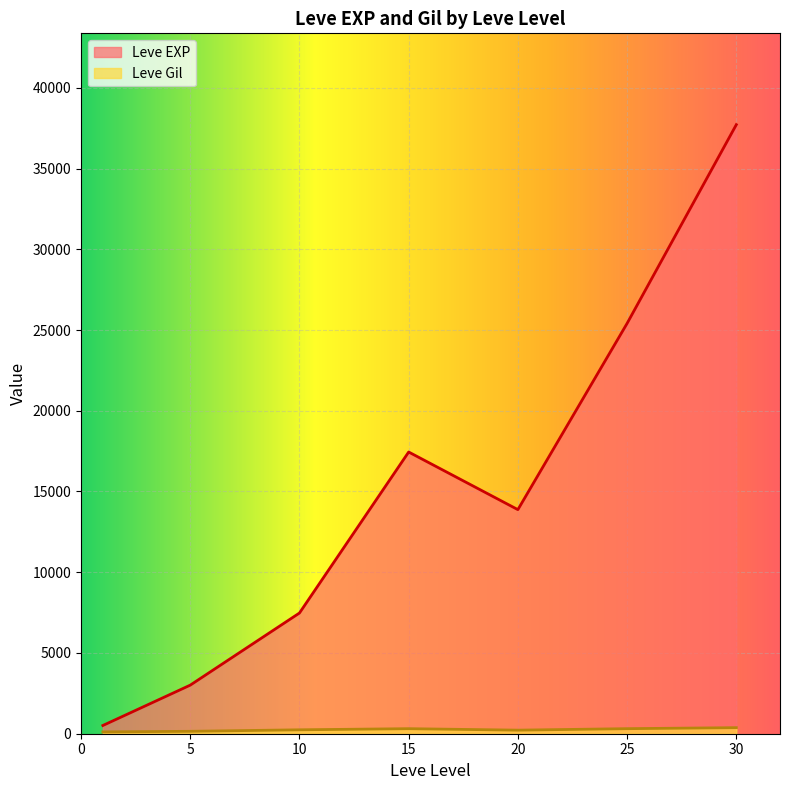

What is the greatest value displayed?

37715.0